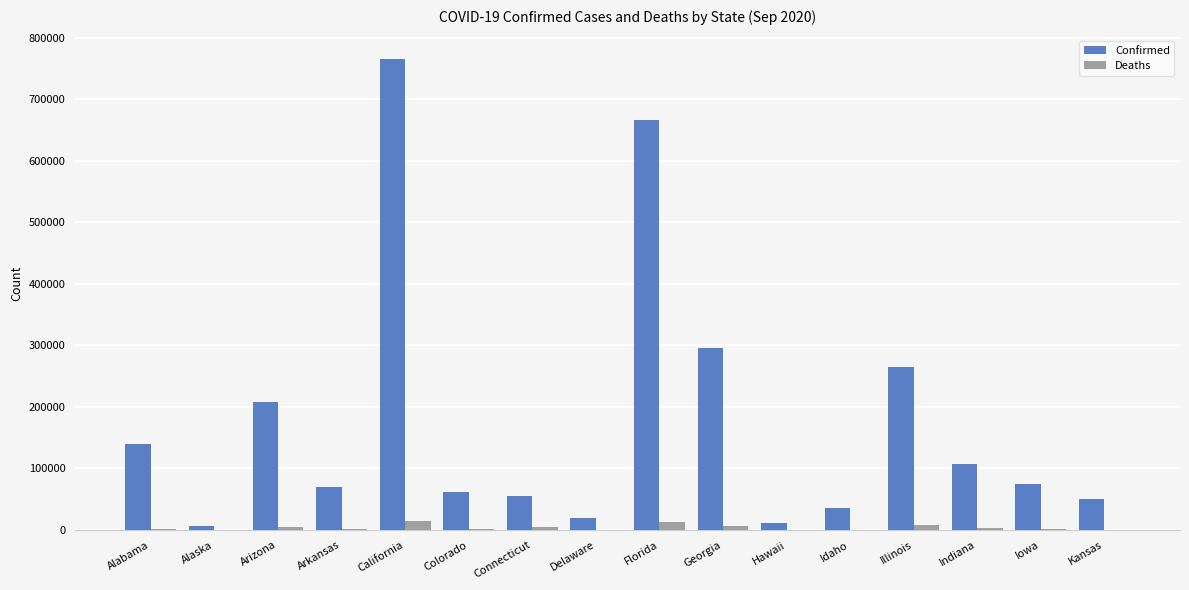

The Confirmed series shows 49660 at Kansas. True or false?

True